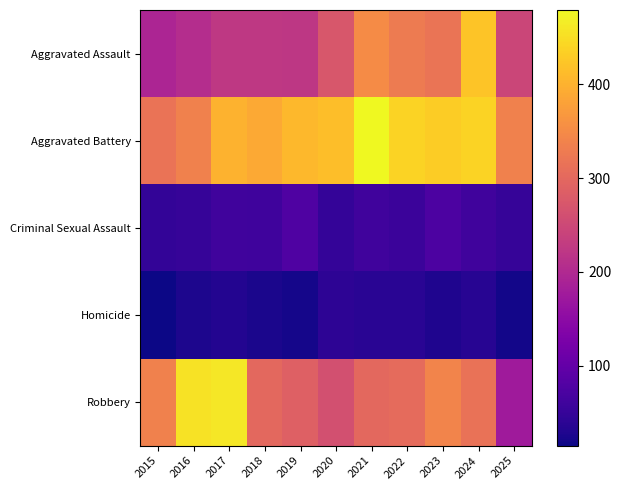

Between 2022 and 2023, which series saw the biggest shift?

Robbery